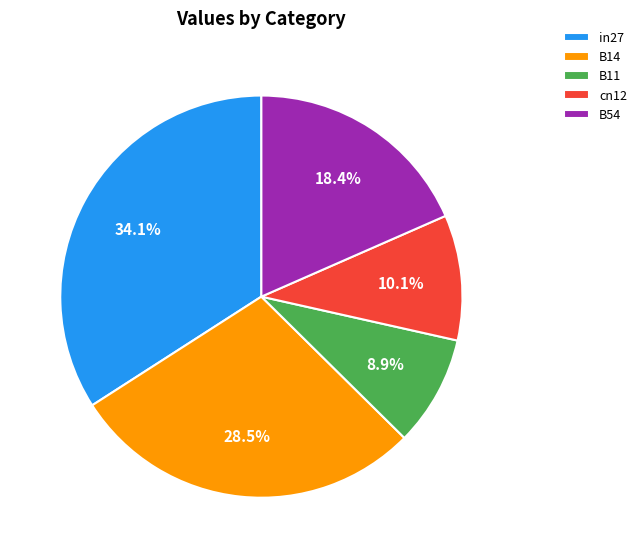

Is there any slice that represents more than half of the pie?

No